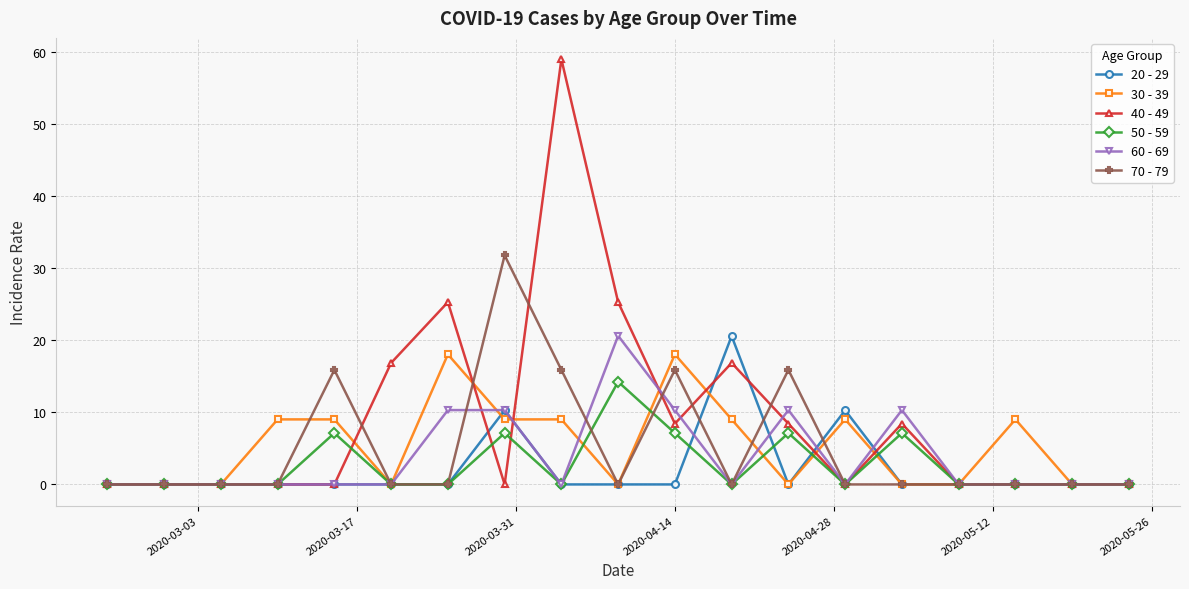

True or false: 20 - 29 has more than 1 points higher than both neighbors.

True